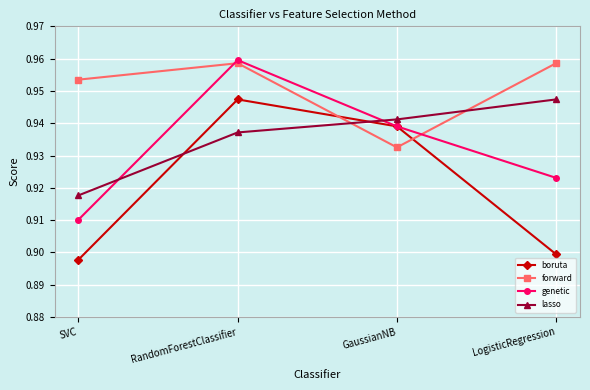

True or false: boruta has more than 1 interior local peaks.

False